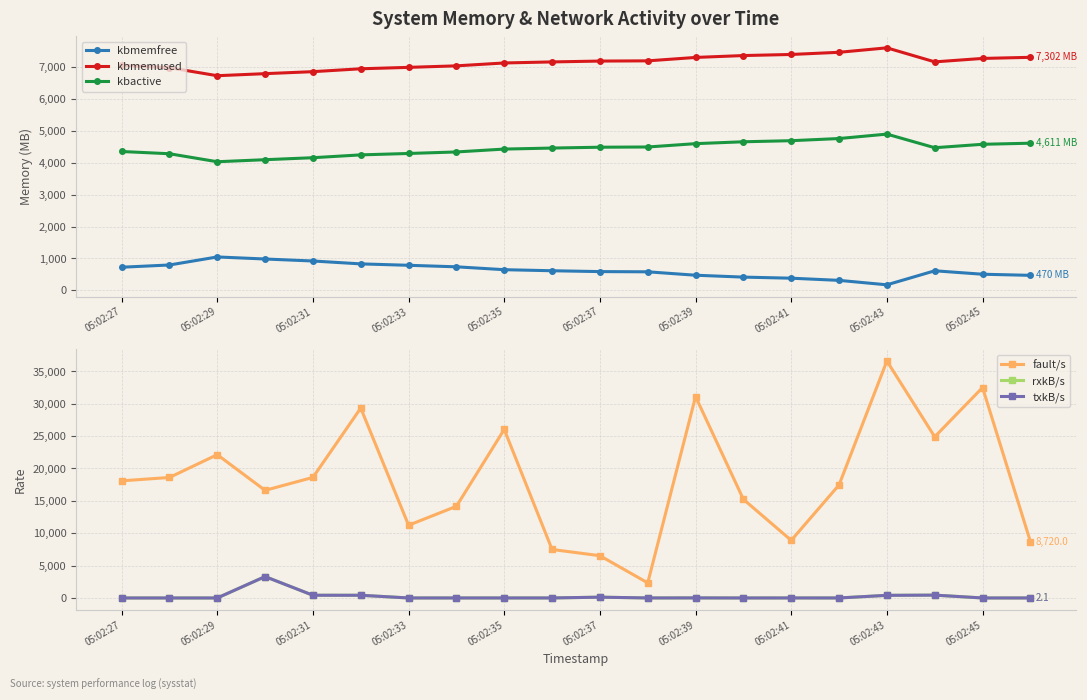

How many values in the kbmemfree series exceed 614?

10